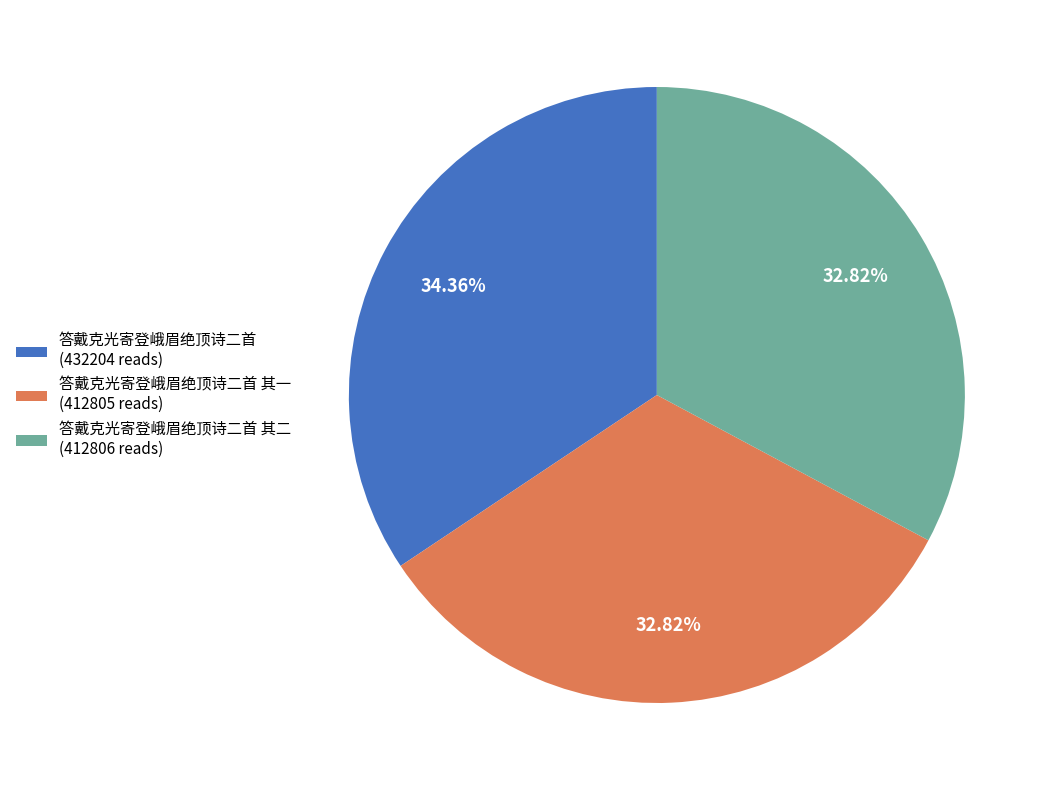

Is the sum of 答戴克光寄登峨眉绝顶诗二首 (432204 reads) and 答戴克光寄登峨眉绝顶诗二首 其一 (412805 reads) greater than half?

Yes